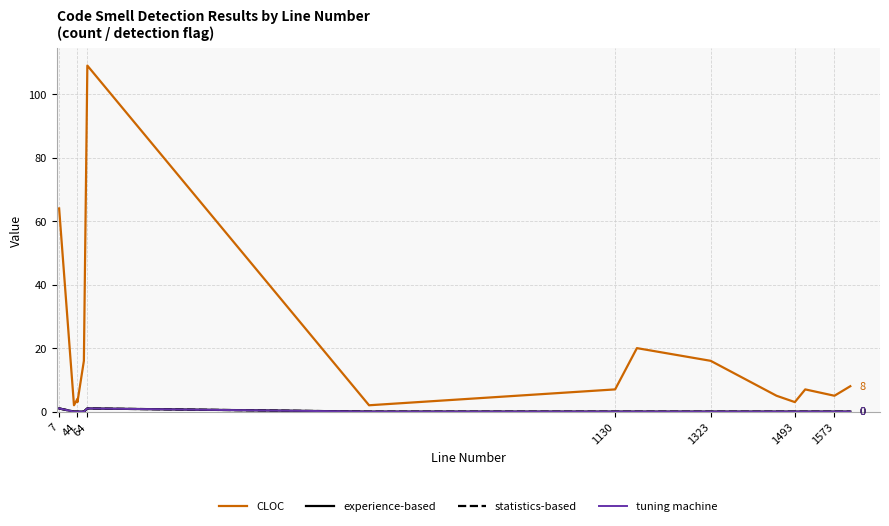

True or false: statistics-based has a value of 0 at 7.

False